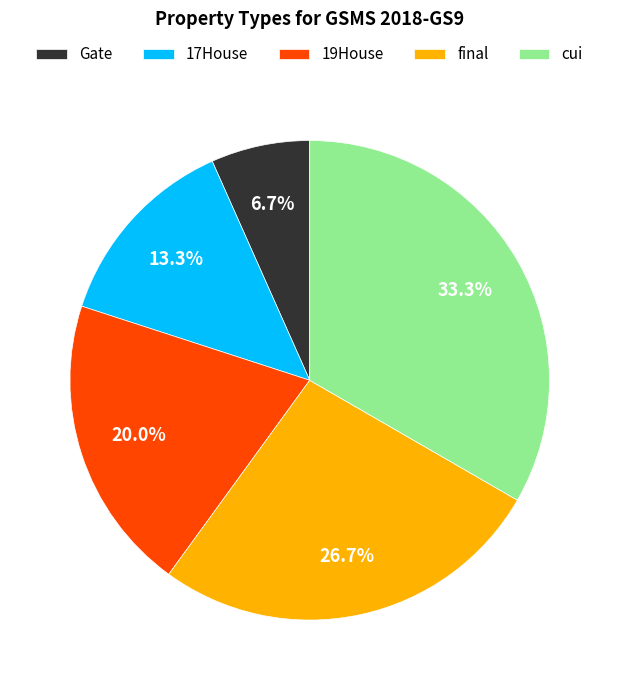

Which has a higher value, 17House or 19House?

19House